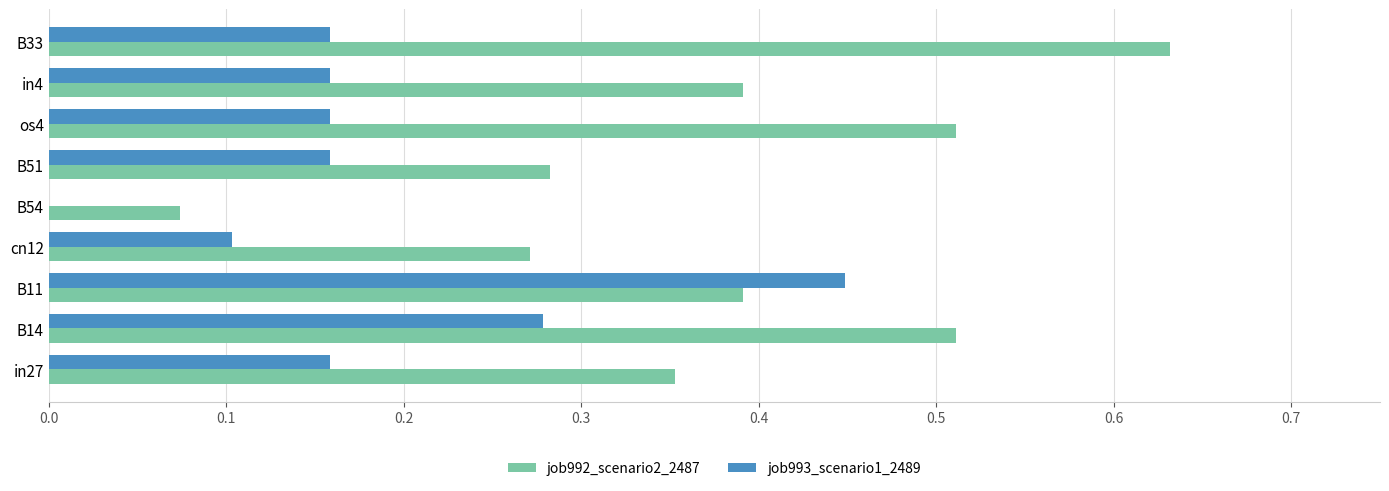

True or false: job992_scenario2_2487 has a value of 0.4 at B51.

False